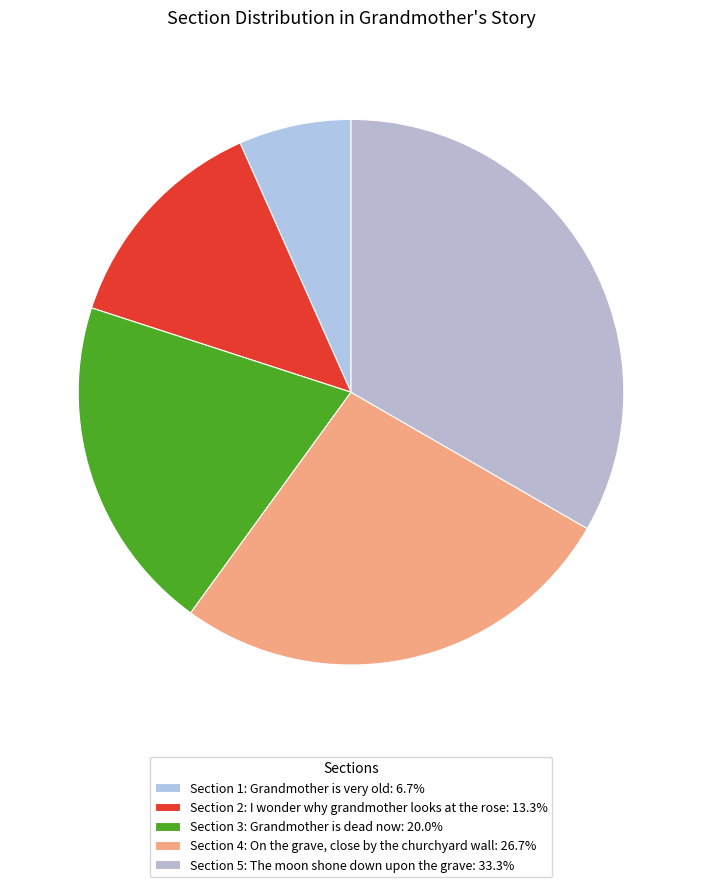

To the nearest percent, what is the combined percentage of Section 4: On the grave, close by the churchyard wall and Section 1: Grandmother is very old?

33%